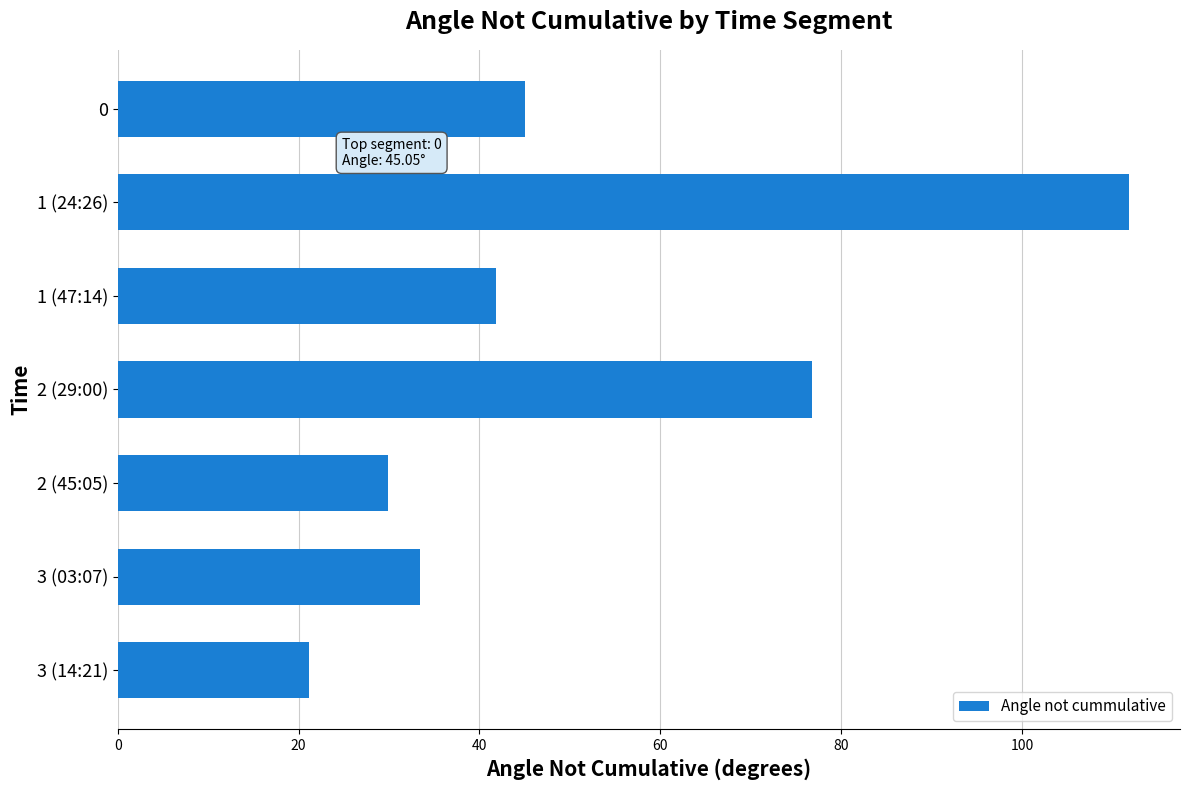

How many data points does each series have?

7